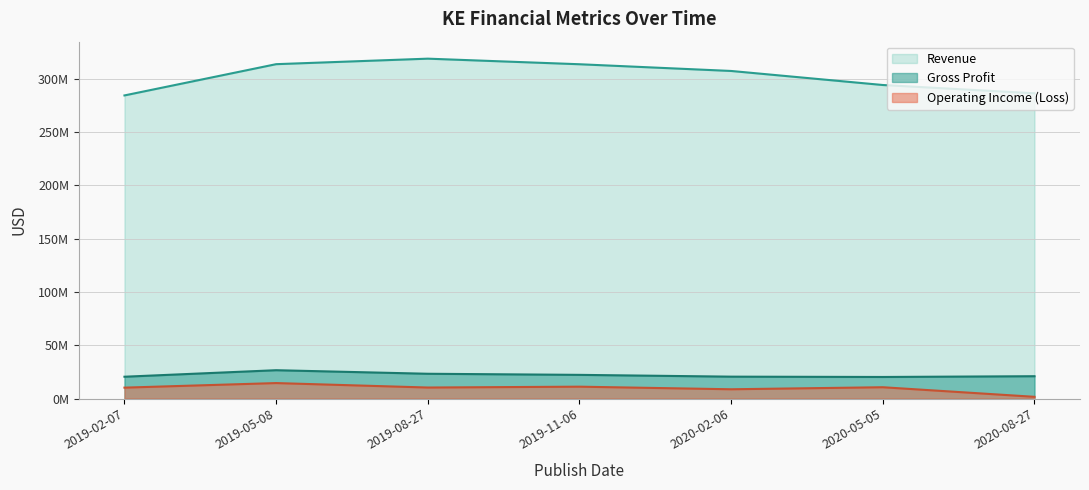

True or false: Operating Income (Loss) and Gross Profit cross at least once.

False